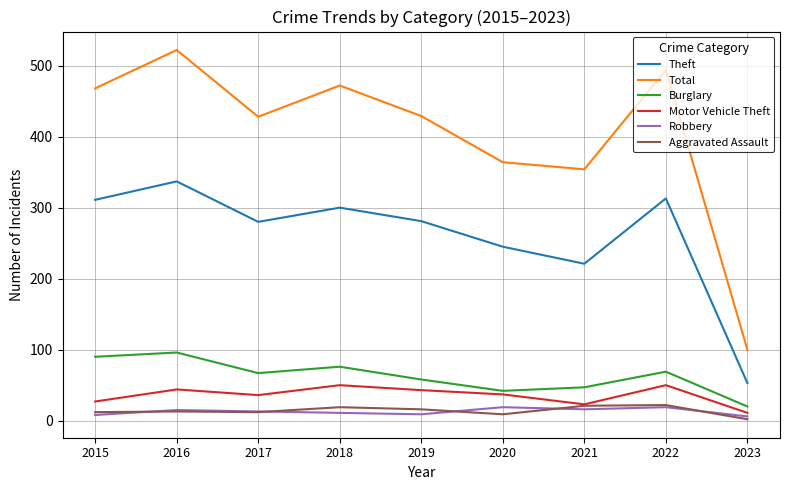

At how many categories does at least one series exceed 245?

8